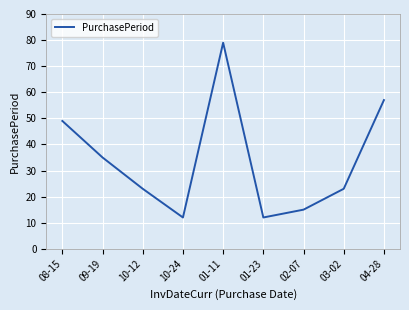

The value at 01-11 is 79. True or false?

True